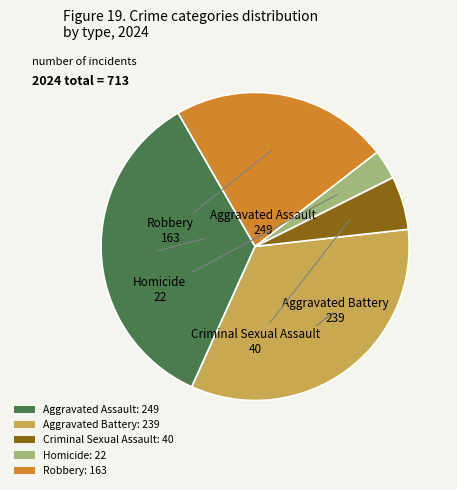

Does Aggravated Assault: 249 account for over 50% of the chart?

No